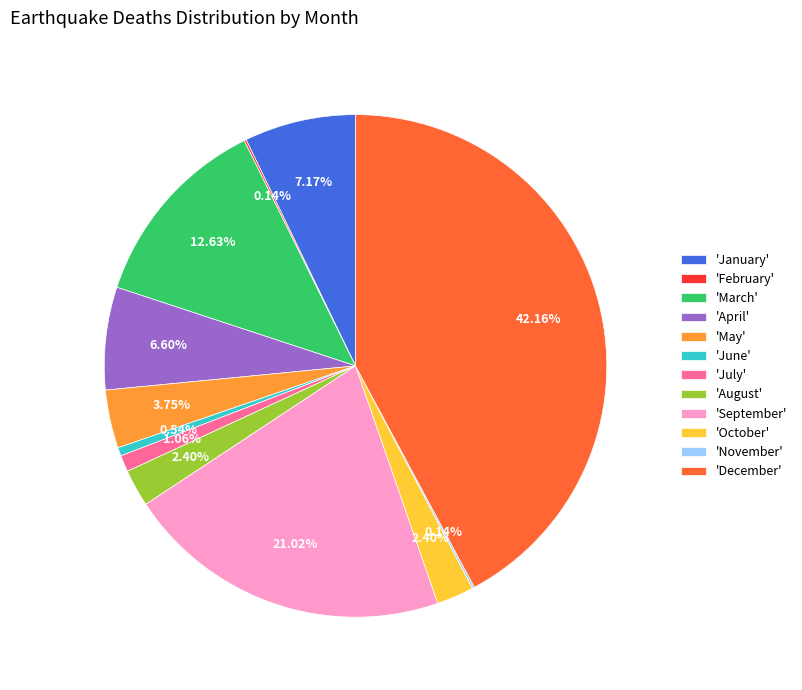

Combined, do 'December' and 'July' account for over 50%?

No